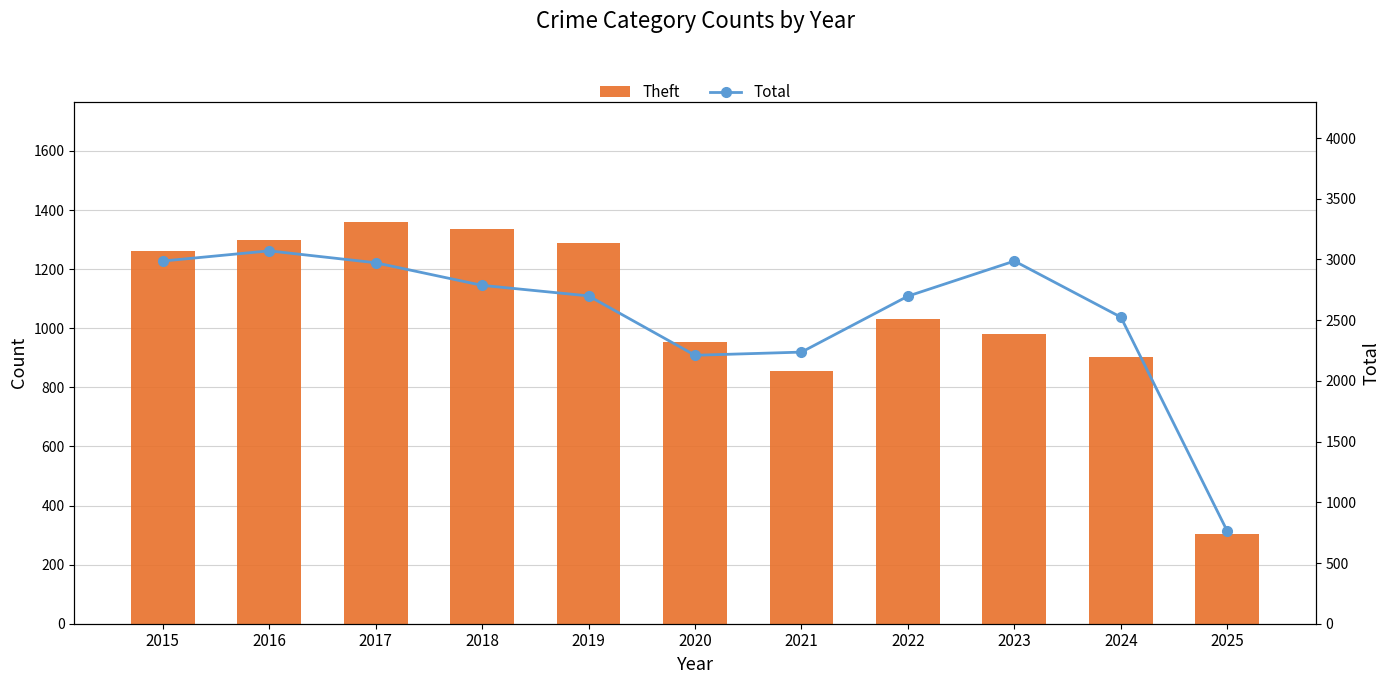

What is the value of the Total bar at the 8th from the left?

2698